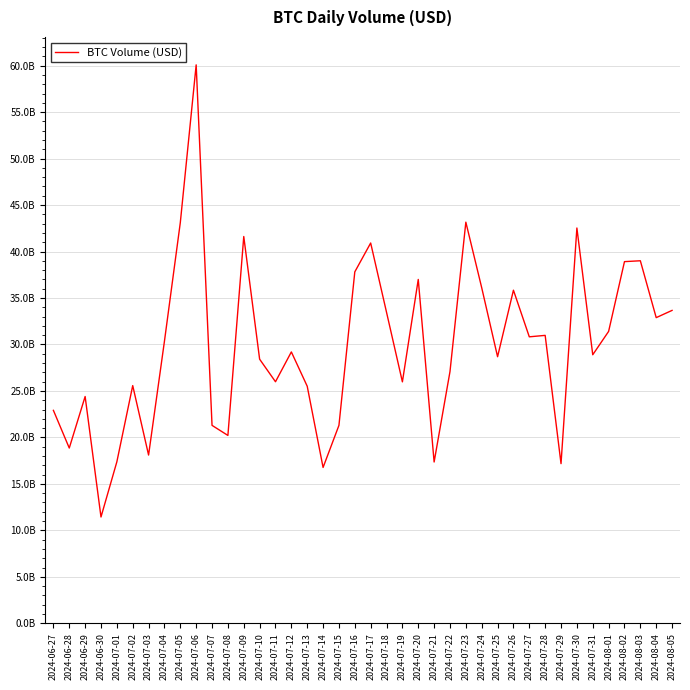

Is this an area chart (filled region under the line)?

No